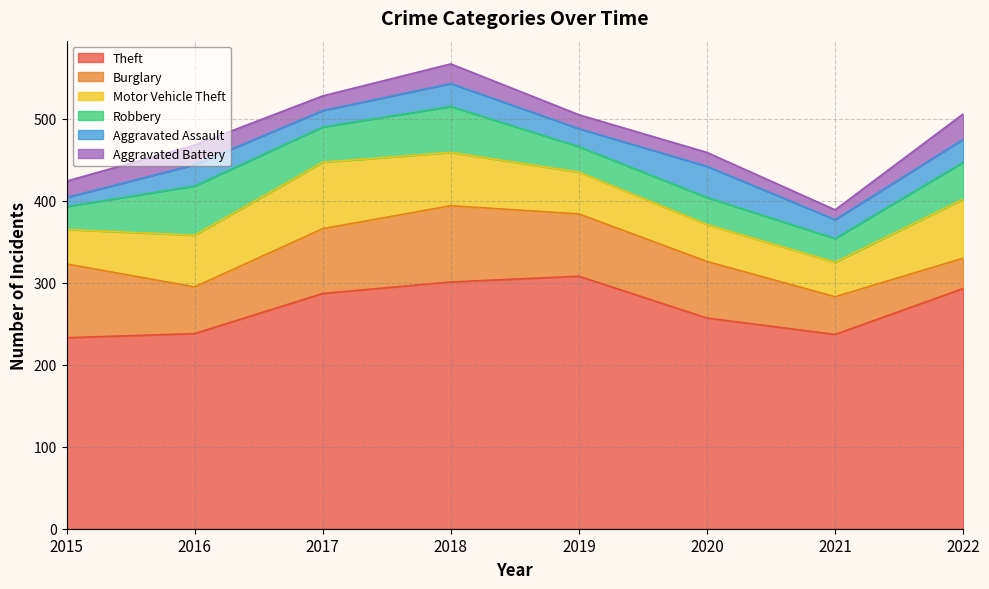

Rank the series at 2015 from highest to lowest value.

Theft, Burglary, Motor Vehicle Theft, Robbery, Aggravated Battery, Aggravated Assault